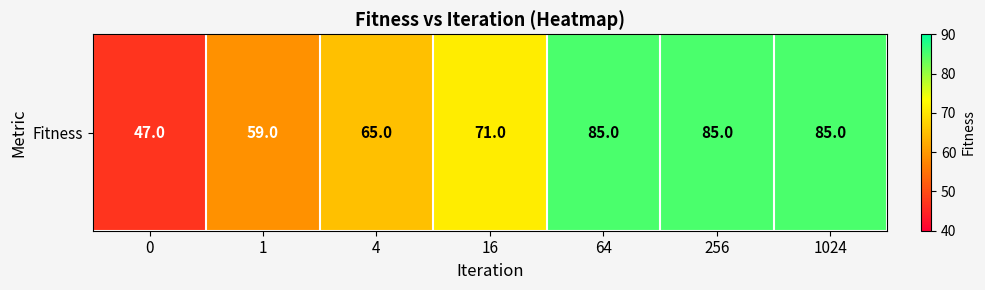

What is the smallest value displayed?

47